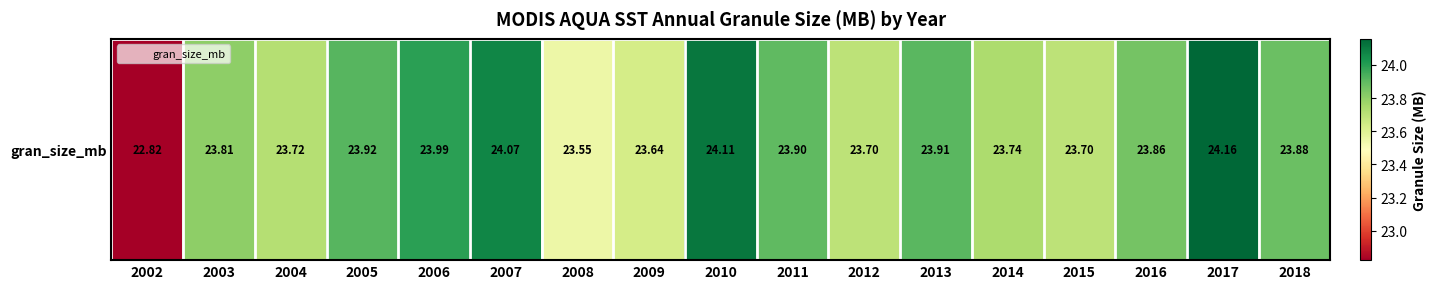

What is the sum of all values?

404.5